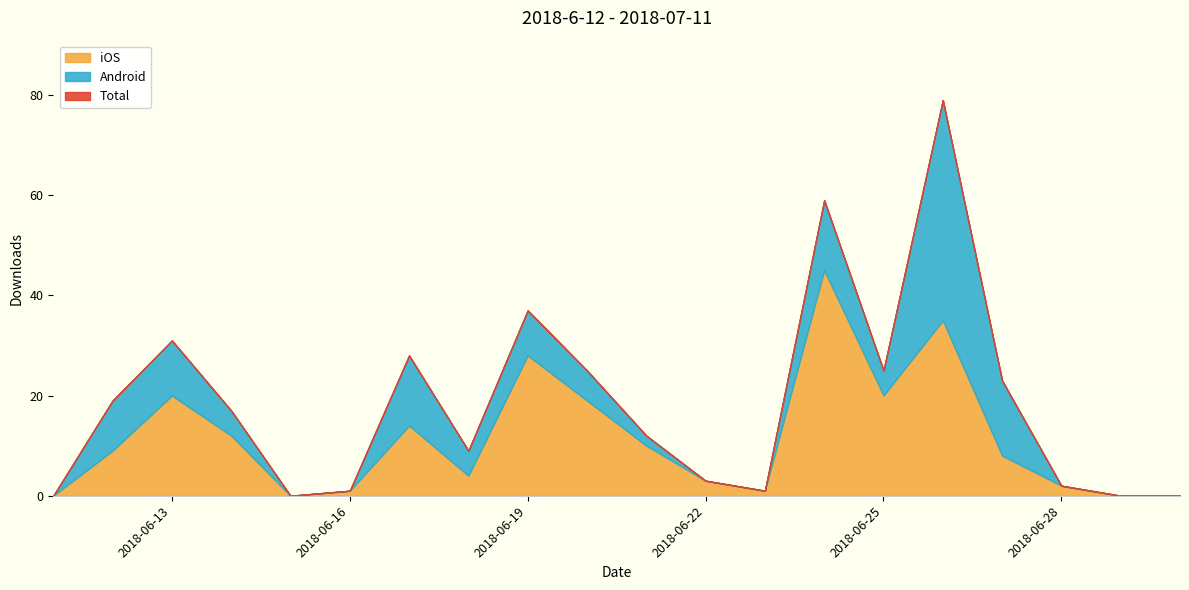

Which has a higher value, 2018-06-11 or 2018-06-27?

2018-06-27